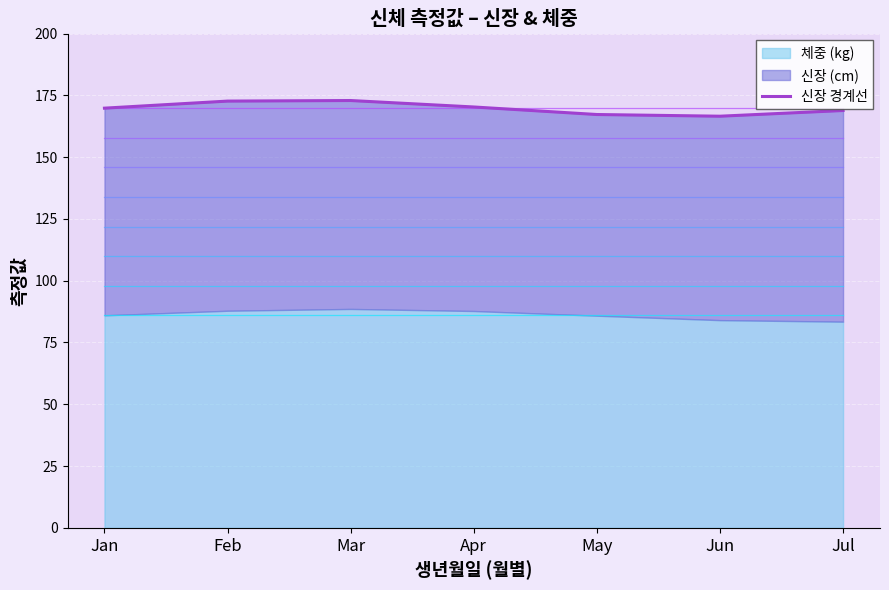

Is it true that the value at Jun is 115.5?

False